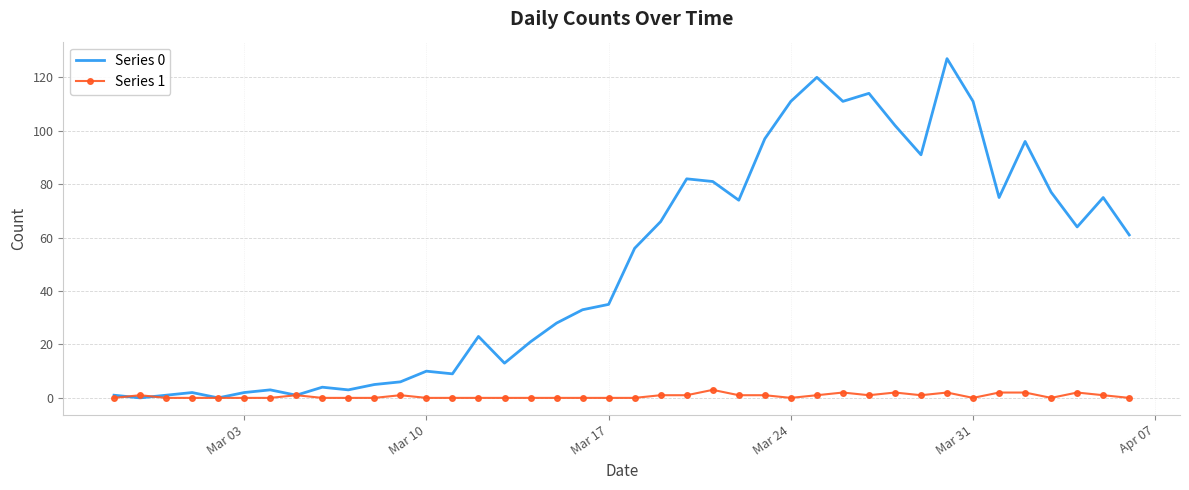

Which series has the largest range (max minus min)?

Series 0